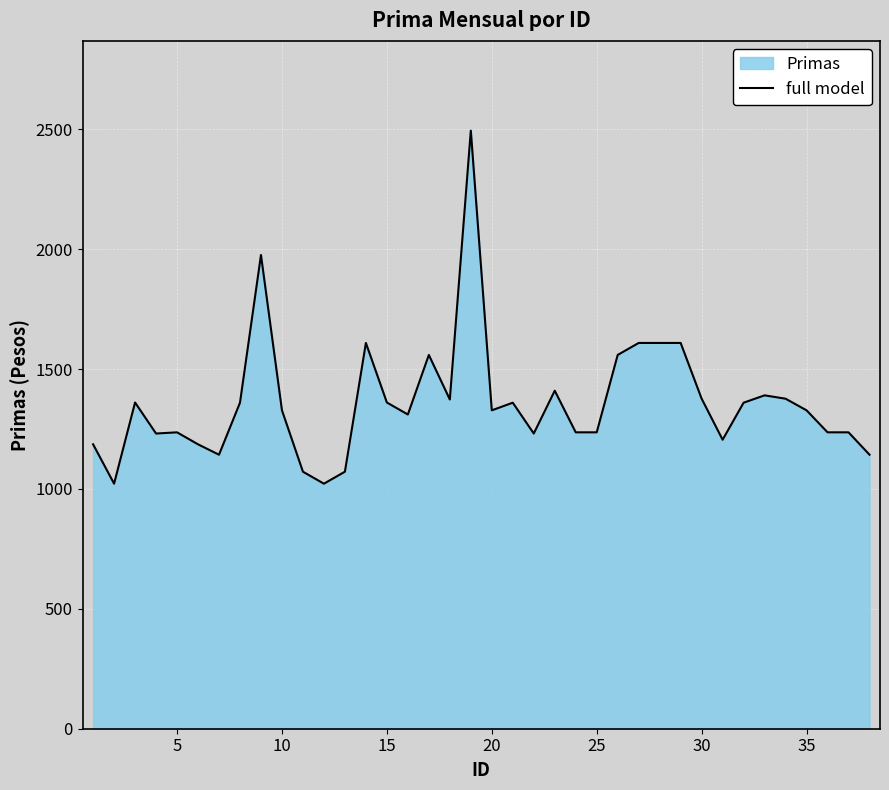

Which has a higher value, 5 or 20?

20